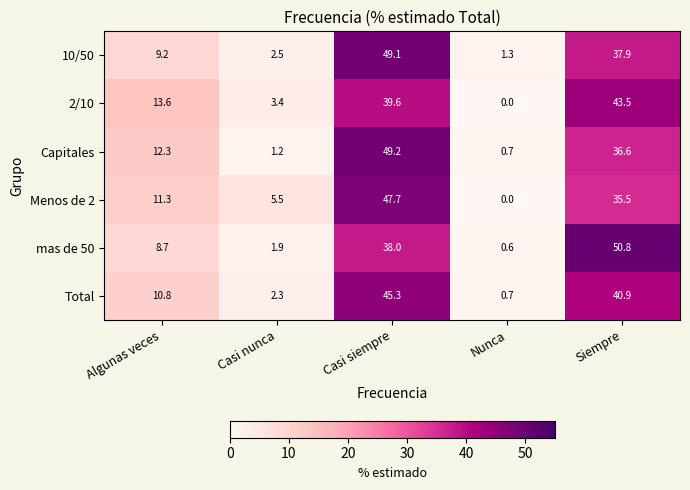

Which series has the largest total across all categories?

2/10